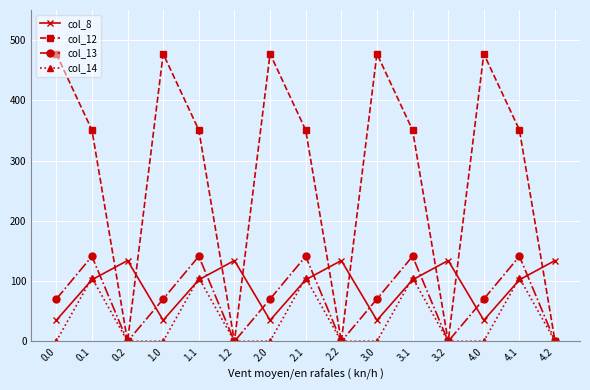

True or false: col_13 and col_8 cross at least once.

True